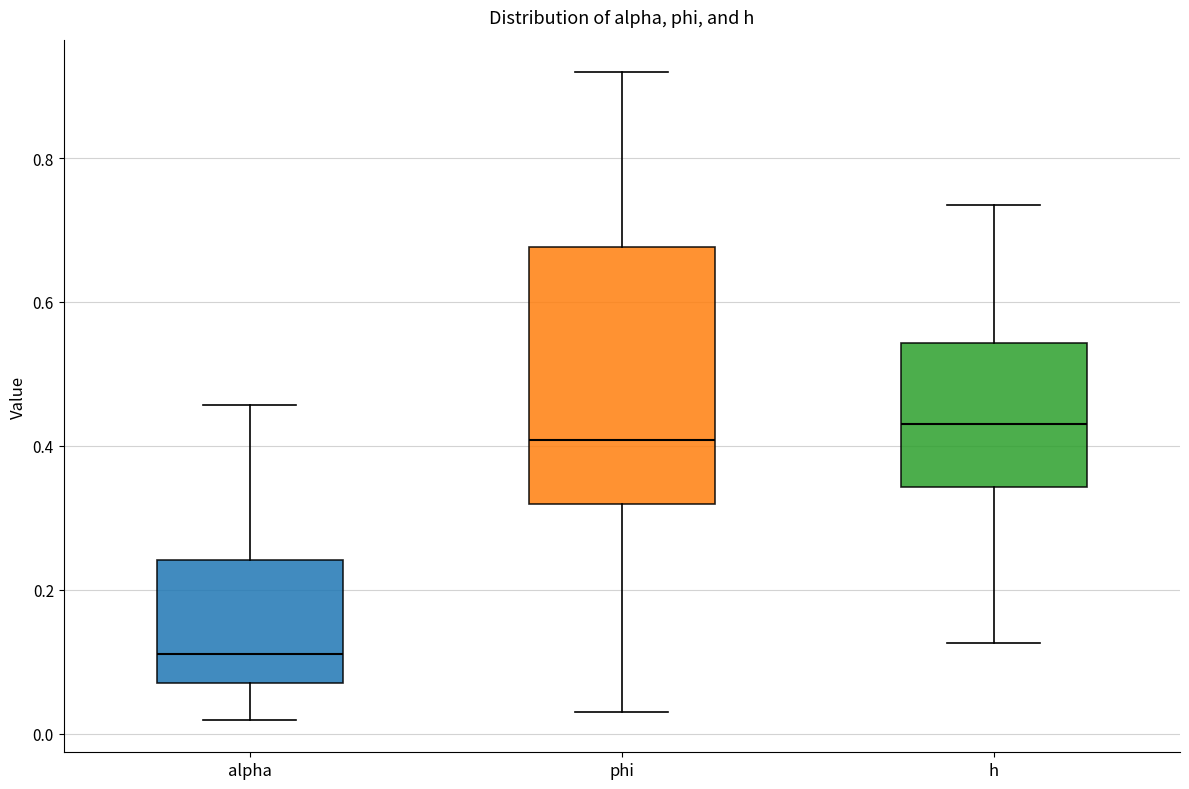

Where does the median line of the box for h sit on the y-axis? The values are not printed on the chart, so give them approximately, as read against the axis.

0.42